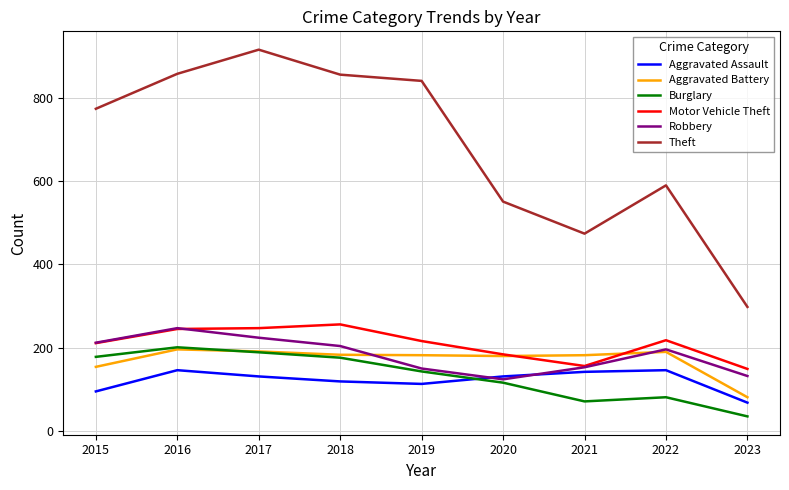

What is the difference between the maximum and second lowest values in the Robbery series?

115